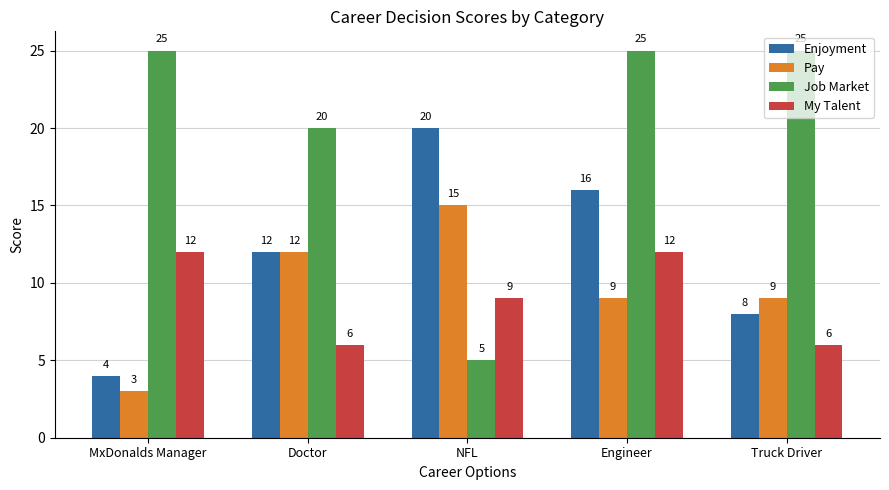

The value of Job Market at Engineer is 25. True or false?

True